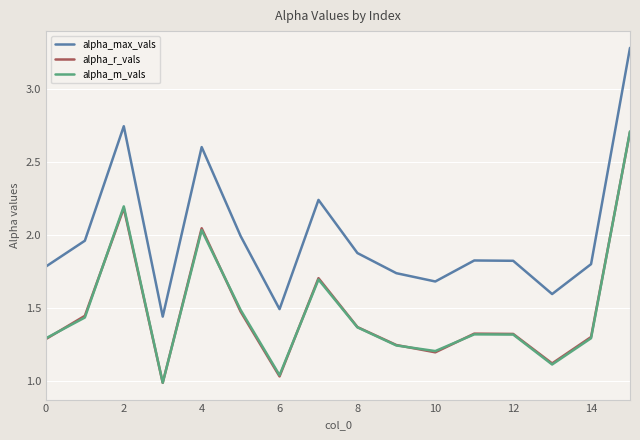

What is the greatest value displayed?

3.3